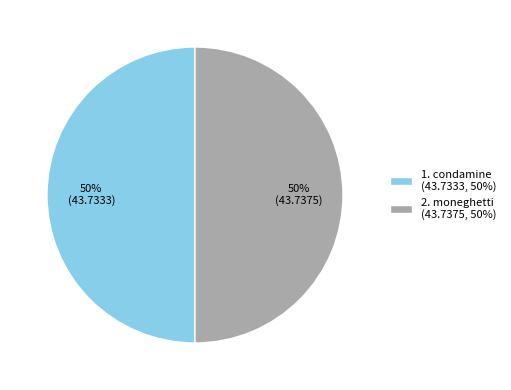

How many slices are in this pie chart?

2